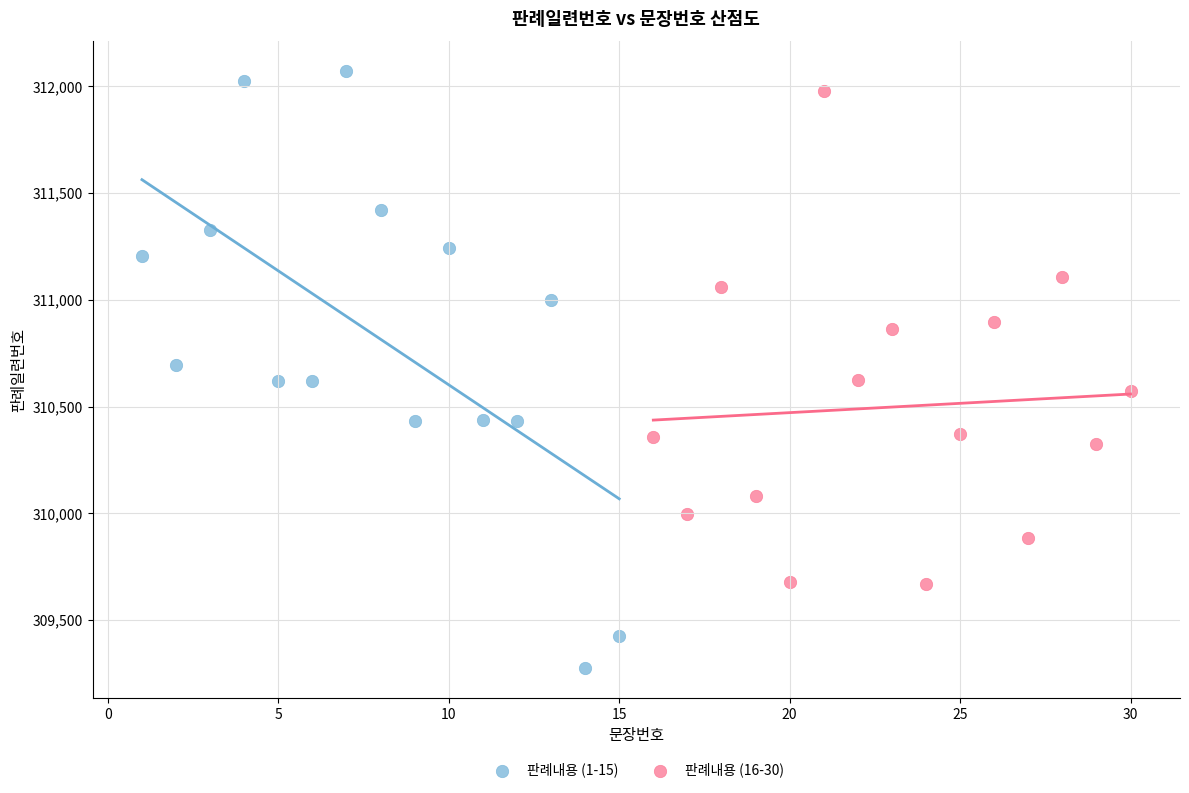

Which series has the widest spread of Y values?

판례내용 (1-15)